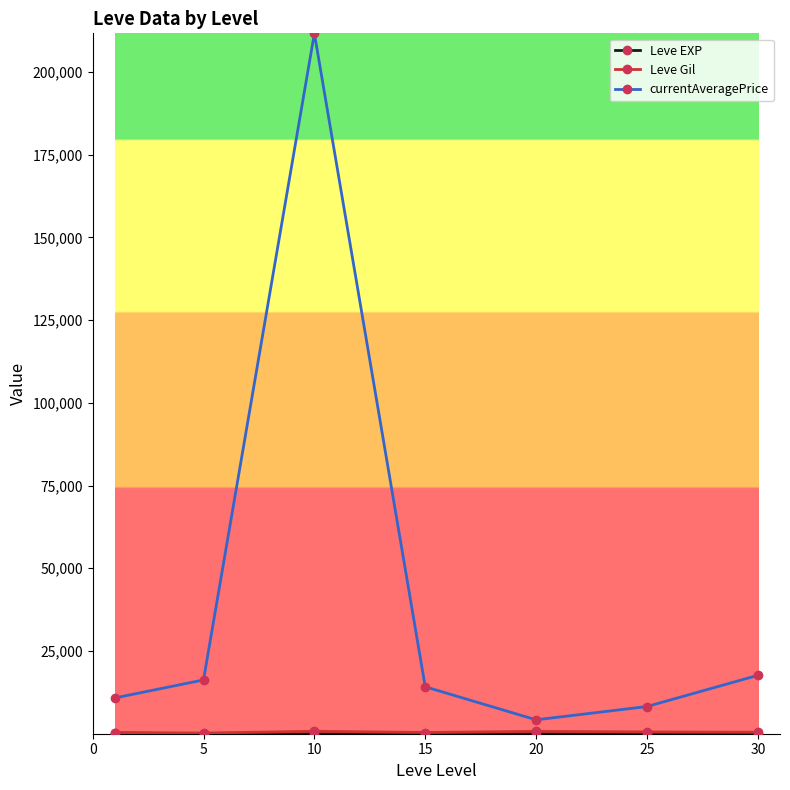

True or false: currentAveragePrice has more than 1 points higher than both neighbors.

False